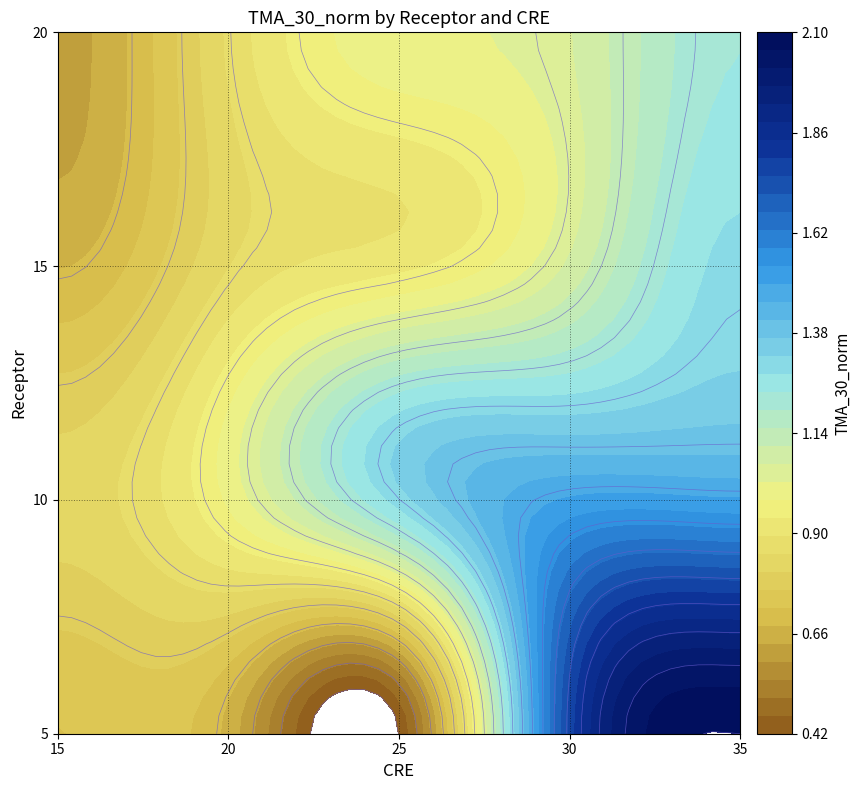

What is the average value?

1.1